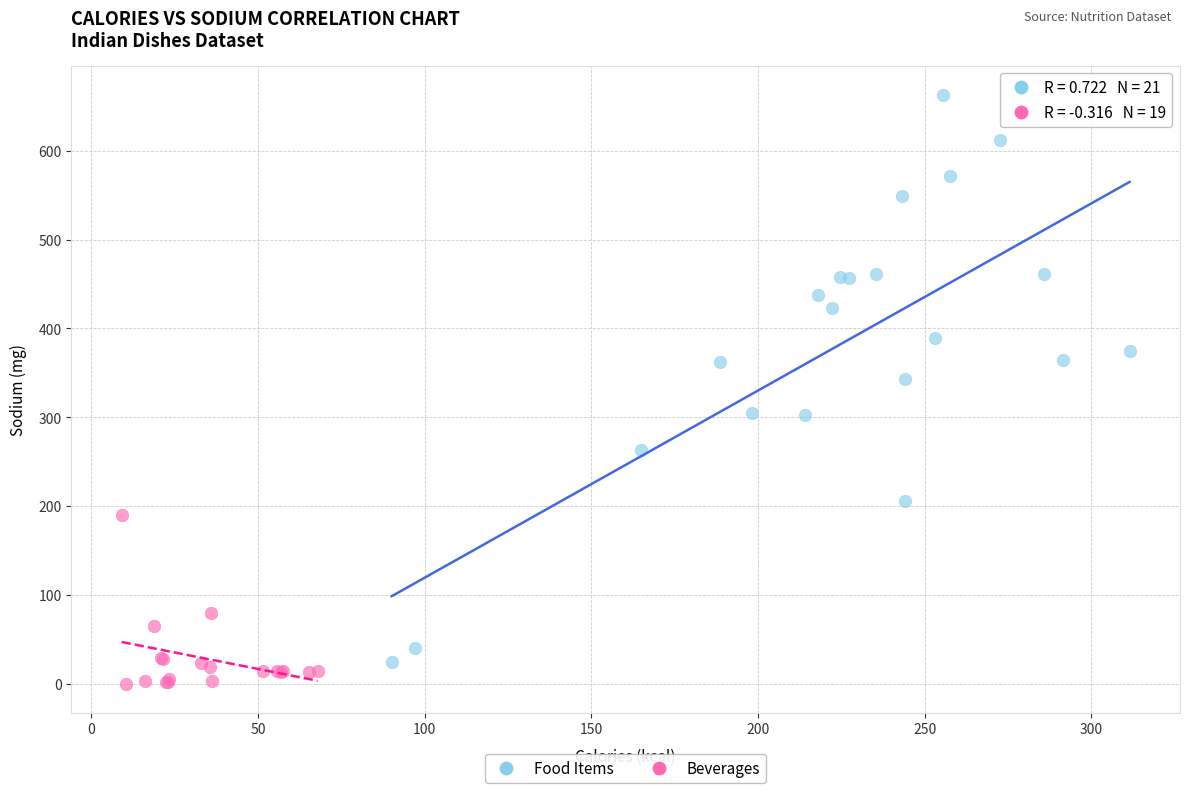

Which series contains the highest Y value?

Food Items